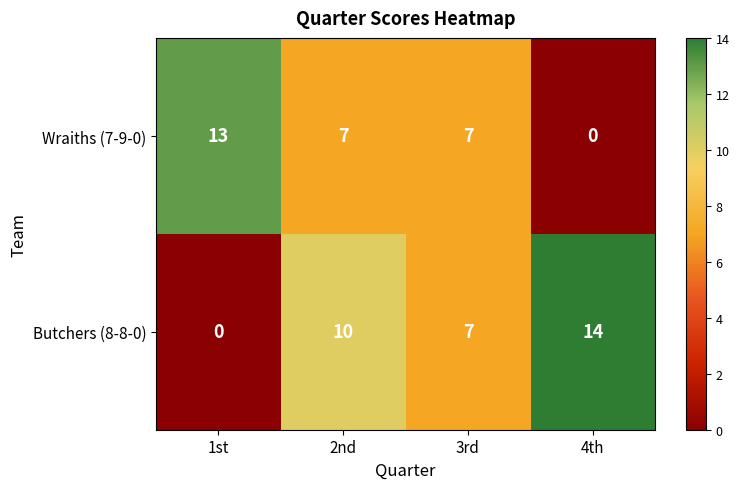

Between 1st and 3rd, which series saw the biggest shift?

Butchers (8-8-0)